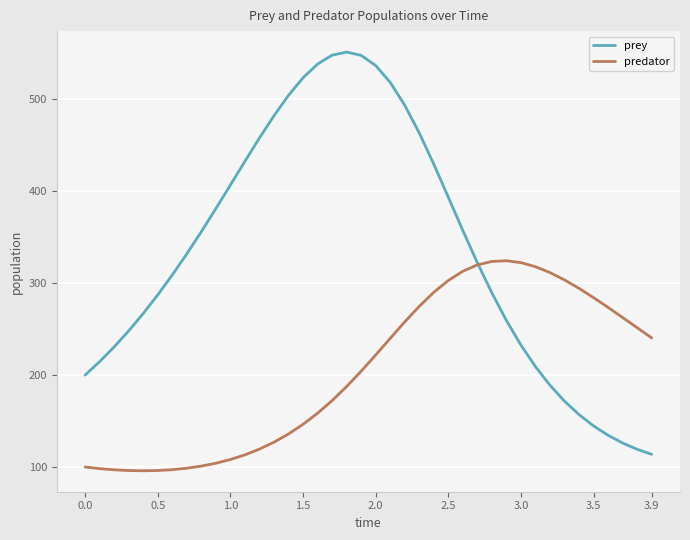

Which series has the largest total across all categories?

prey